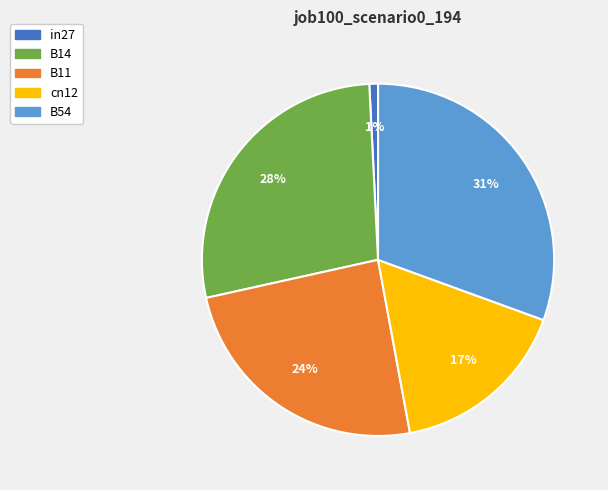

Count the number of slices in the pie.

5